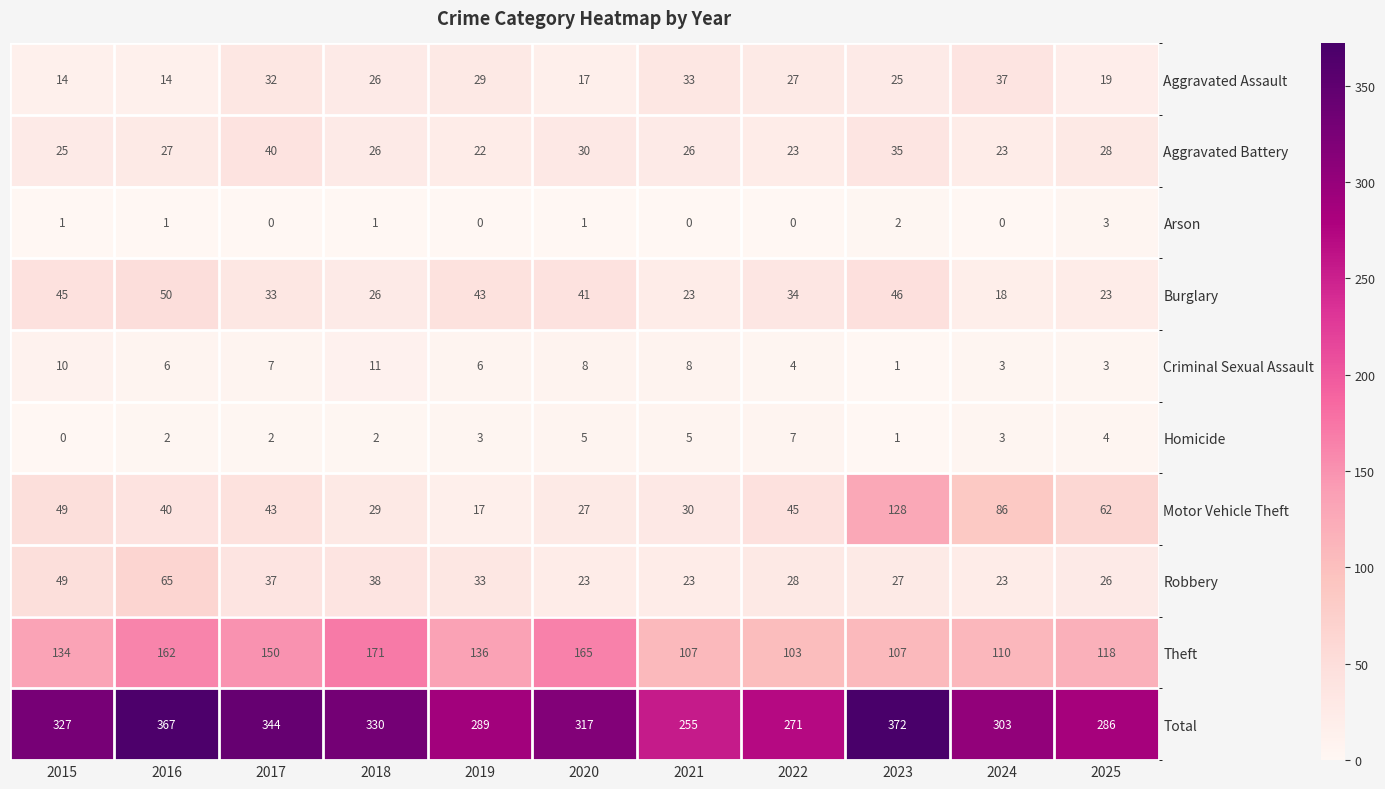

The Arson series shows 0 at 2019. True or false?

True